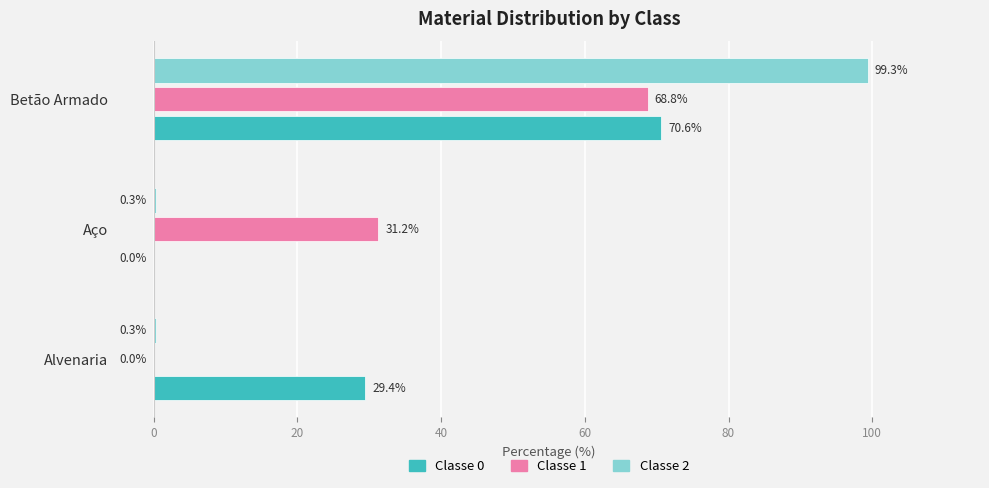

At which category is the sum across all series the highest?

Betão Armado